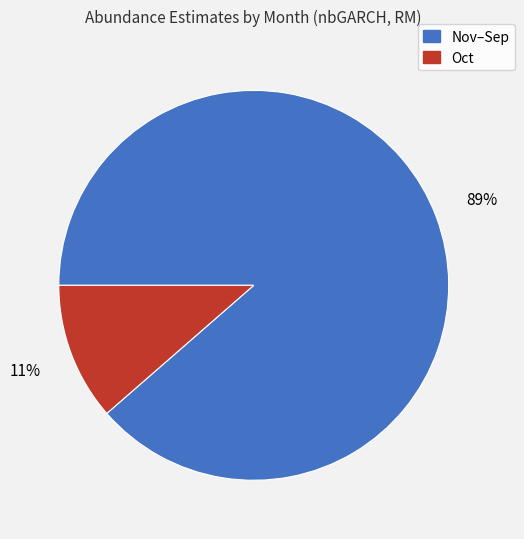

To the nearest percent, what is the average slice percentage?

50%